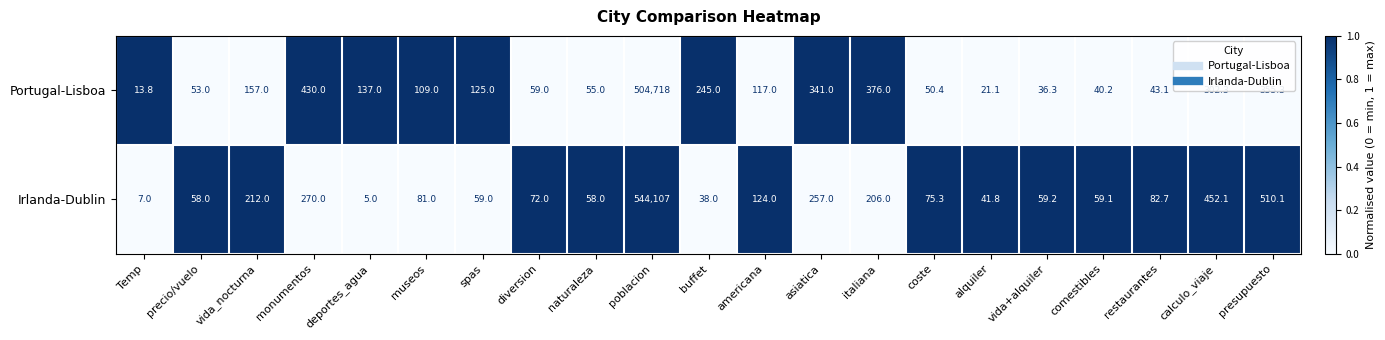

How many series are shown in this chart?

2